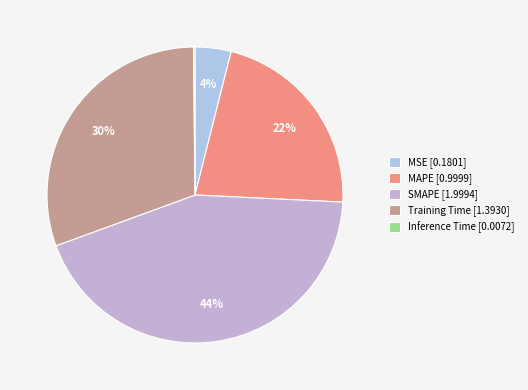

What is the total percentage of MAPE and Training Time?

52.3%